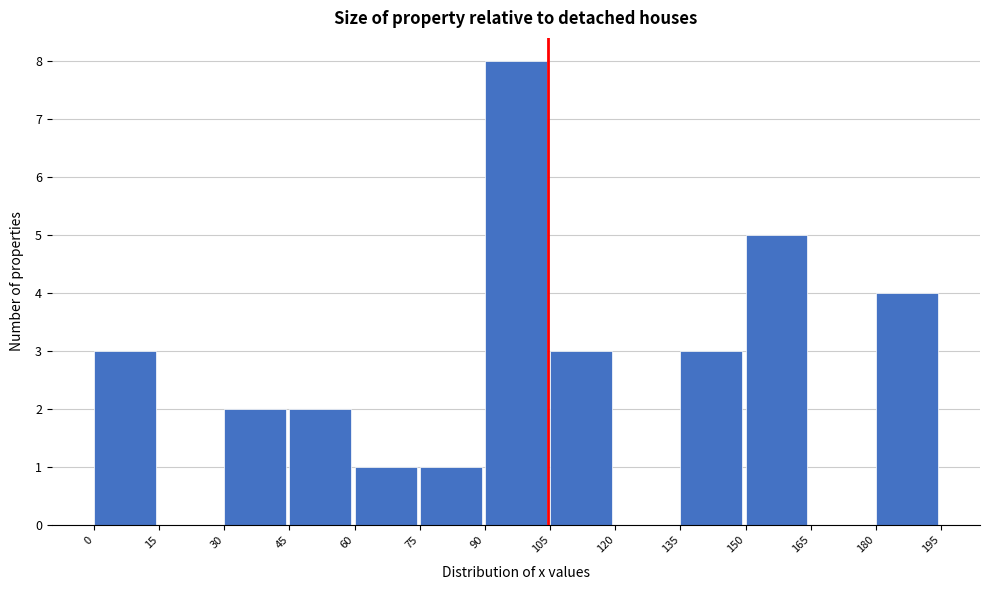

Which range on the x-axis has the tallest bar?

90 to 105